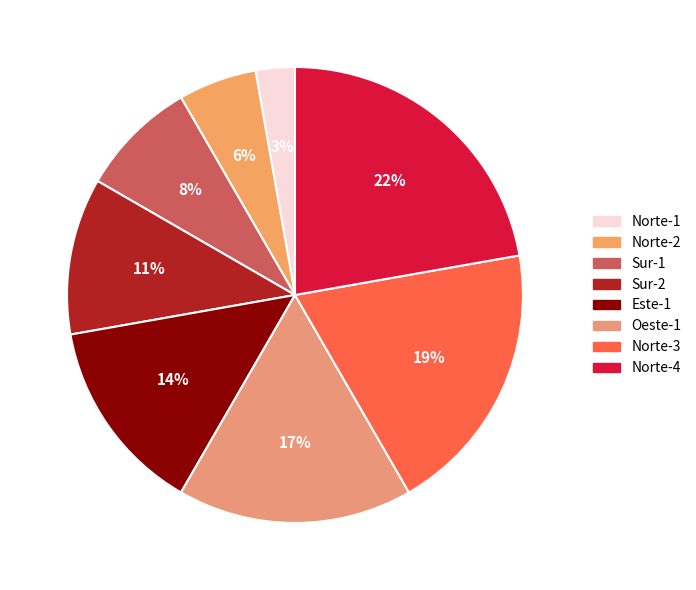

Combined, what portion of the pie is Oeste-1 and Norte-2?

22.2%